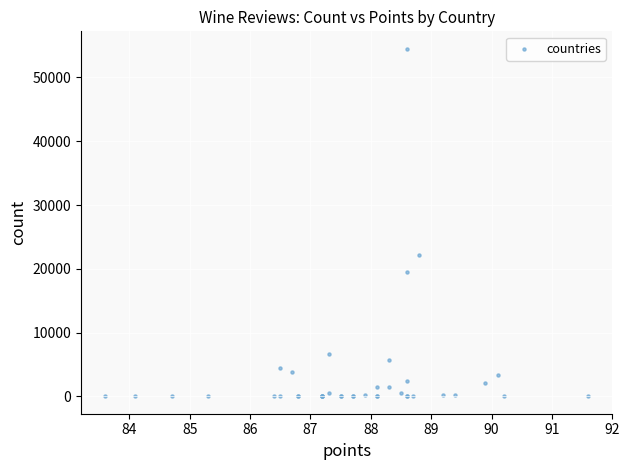

What Y value in the scatter plot is closest to 27253?

22093